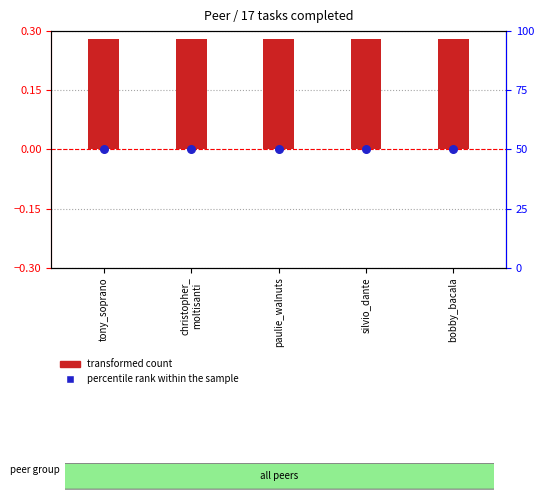

Which series has the largest Y range (max minus min)?

transformed count